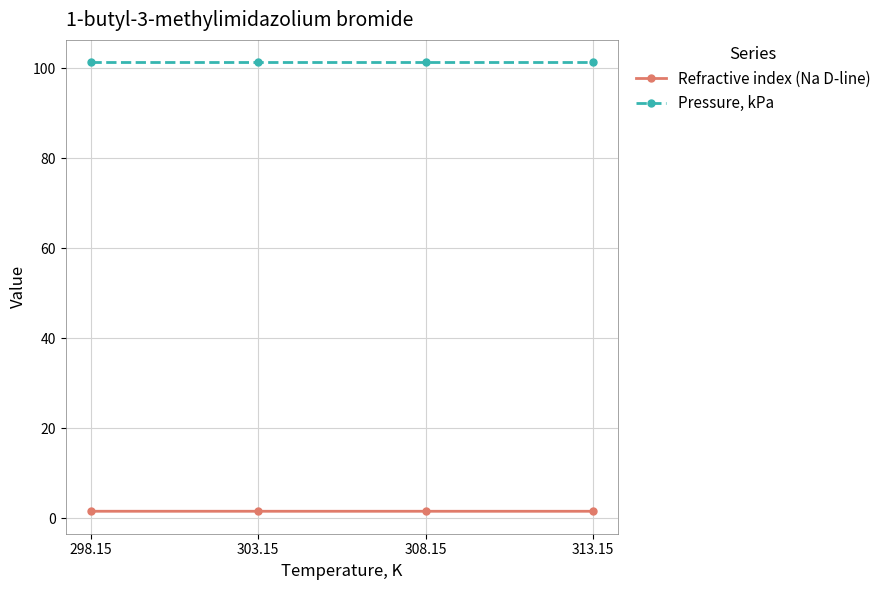

What position from the right is 313.15?

1